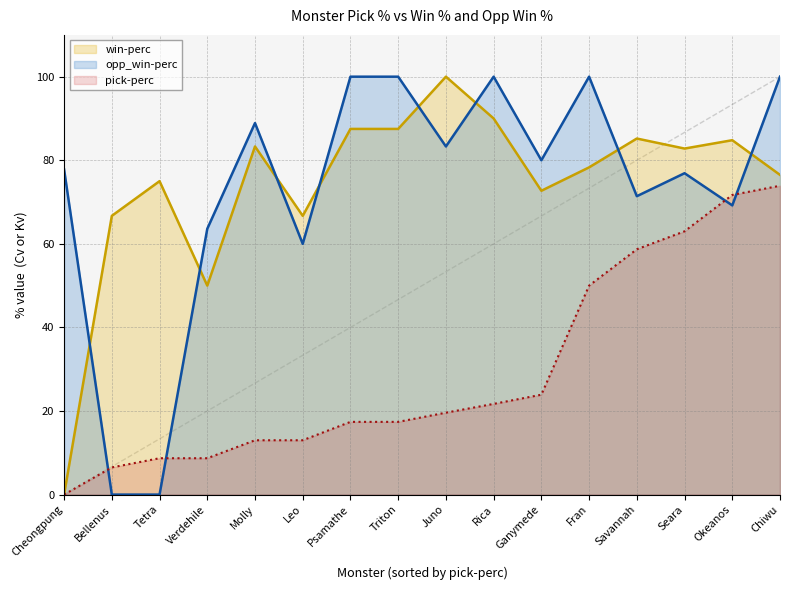

Where is pick-perc nearest to the value 36?

Ganymede